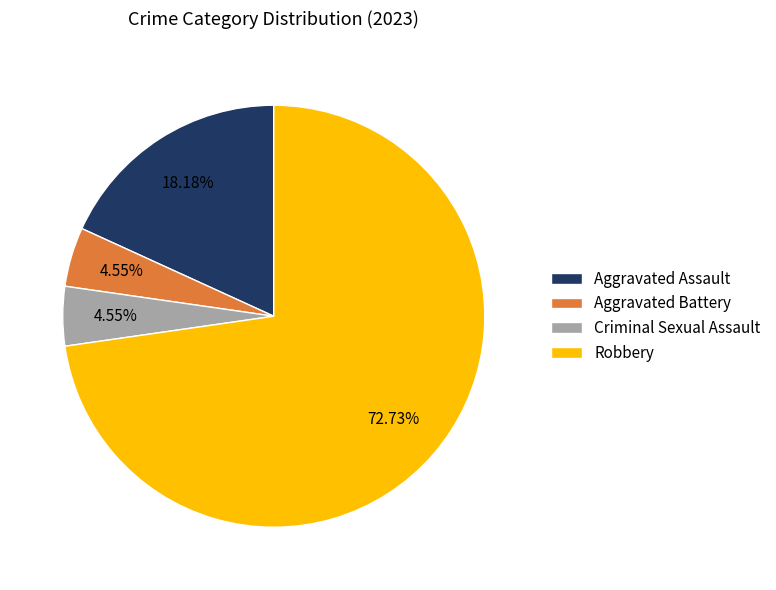

Do Aggravated Assault and Aggravated Battery together represent more than half of the pie?

No